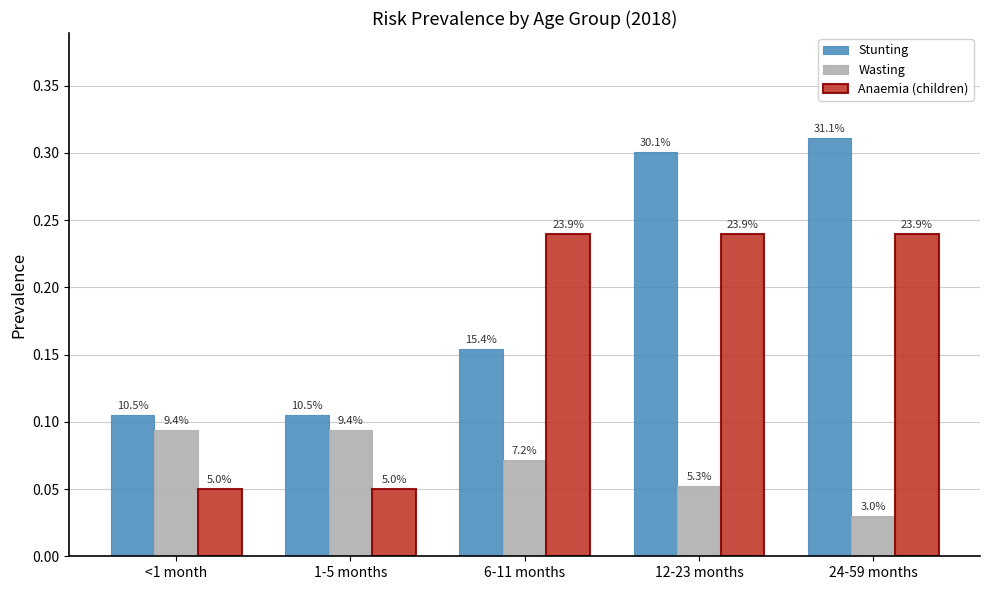

Reading left to right, what are all the values shown in this chart?

Stunting: <1 month=0.1	1-5 months=0.1	6-11 months=0.2	12-23 months=0.3	24-59 months=0.3
Wasting: <1 month=0.1	1-5 months=0.1	6-11 months=0.1	12-23 months=0.1	24-59 months=0.0
Anaemia (children): <1 month=0.1	1-5 months=0.1	6-11 months=0.2	12-23 months=0.2	24-59 months=0.2